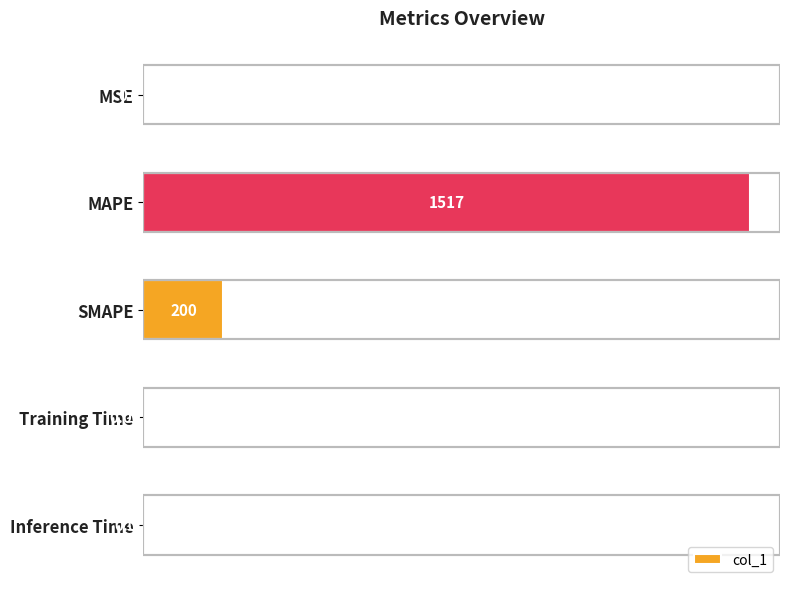

Which category has the highest value across all series?

MAPE